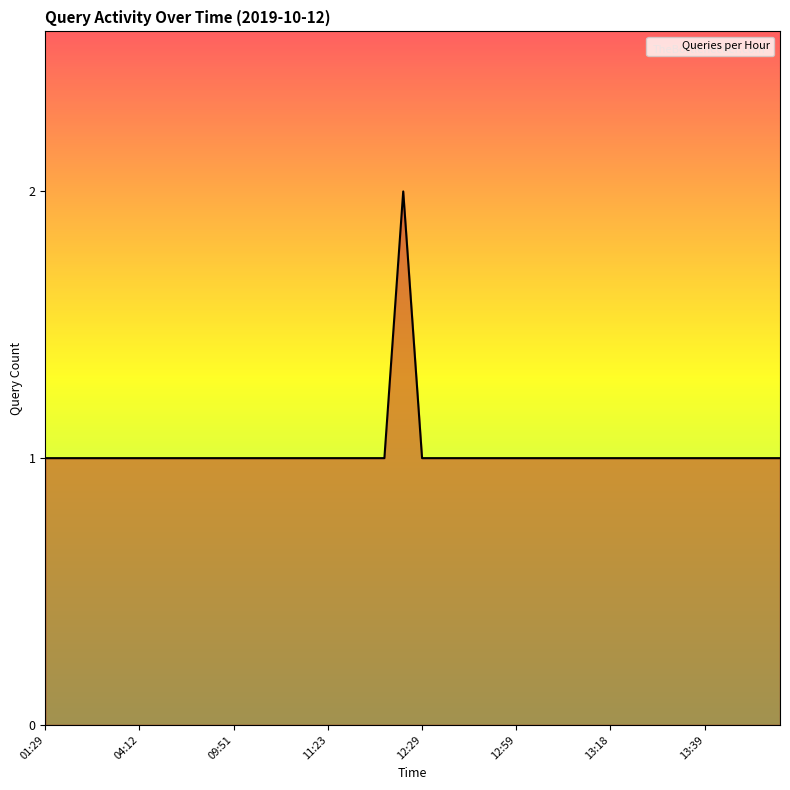

What is the smallest value displayed?

1